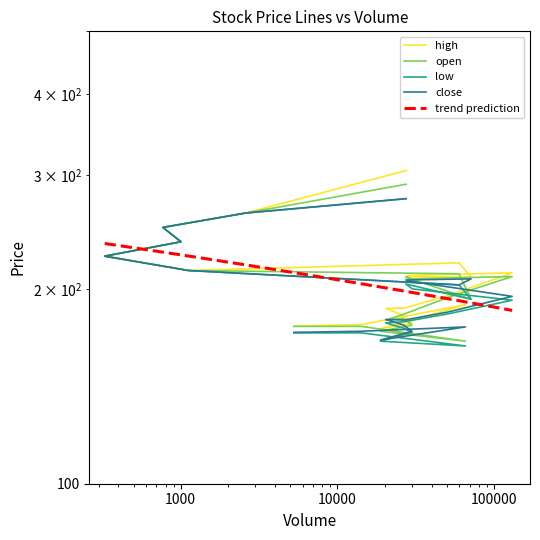

How many lines are shown in the chart?

4